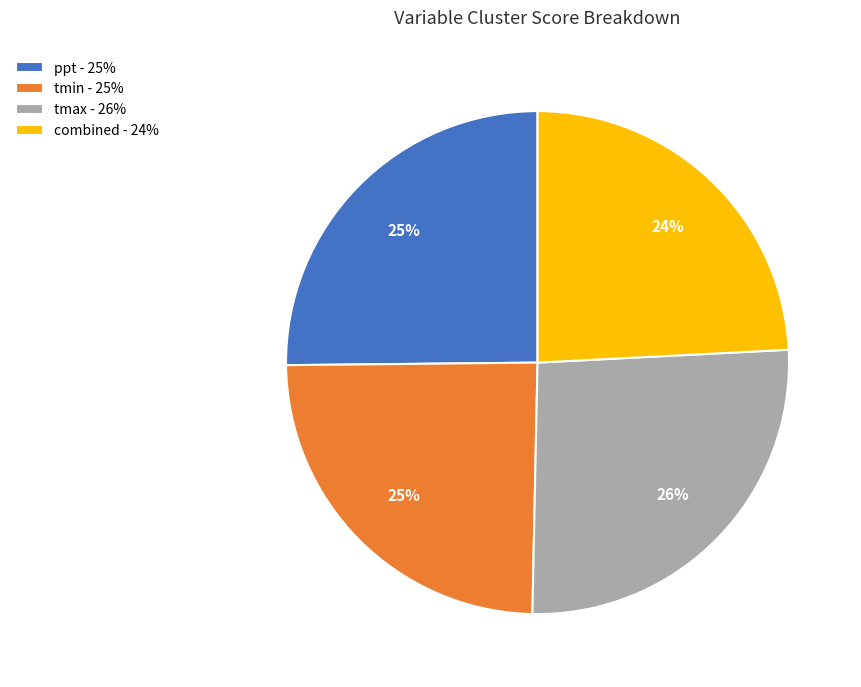

The tmin - 25% slice represents 25% of the pie. True or false?

True